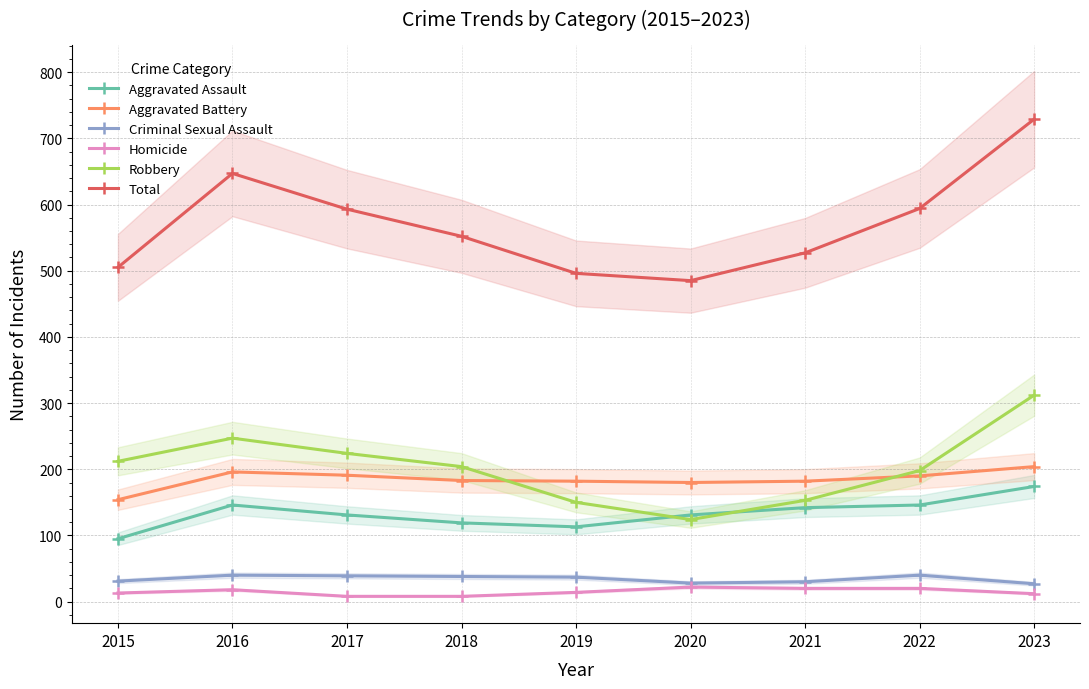

What is the greatest value displayed?

729